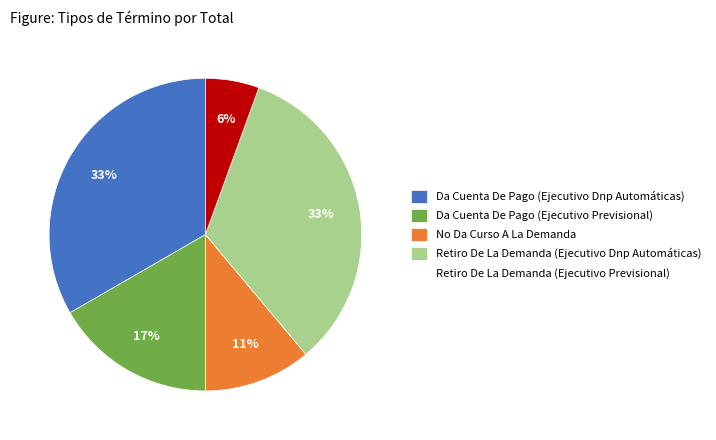

To the nearest percent, what percentage of the pie is Retiro De La Demanda (Ejecutivo Dnp Automáticas)?

33%